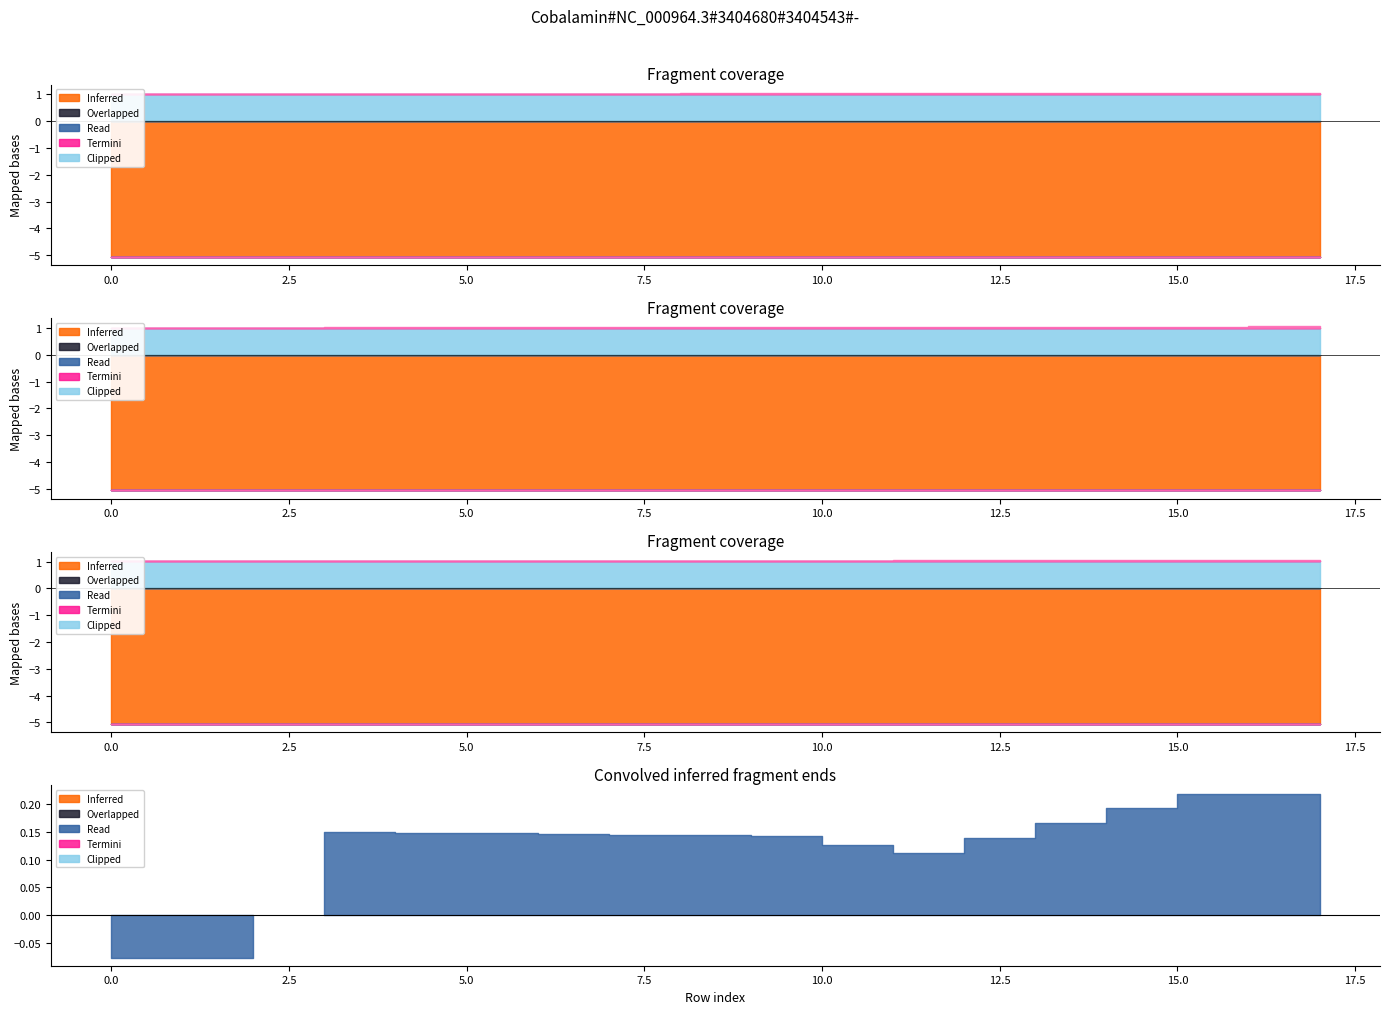

What is the average value of the col_11 series?

-5.1